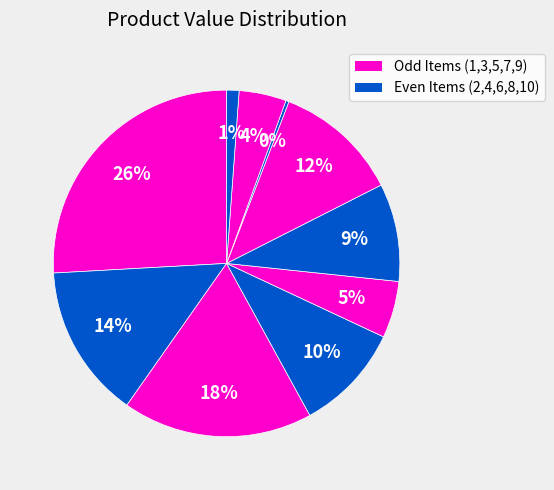

How many slices are in this pie chart?

10